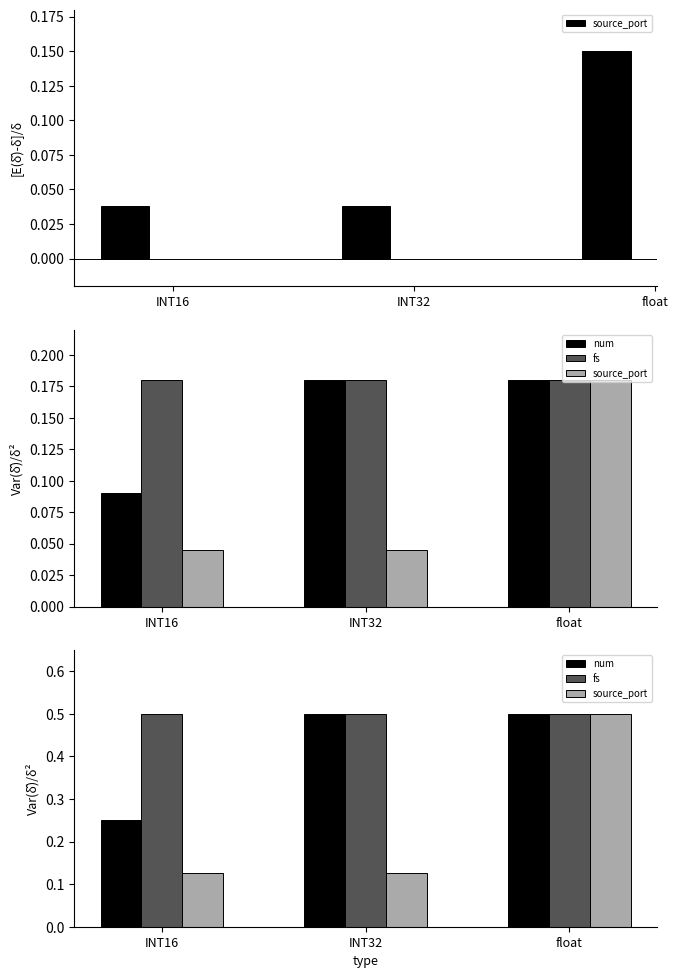

Between float and INT32, which is larger?

float